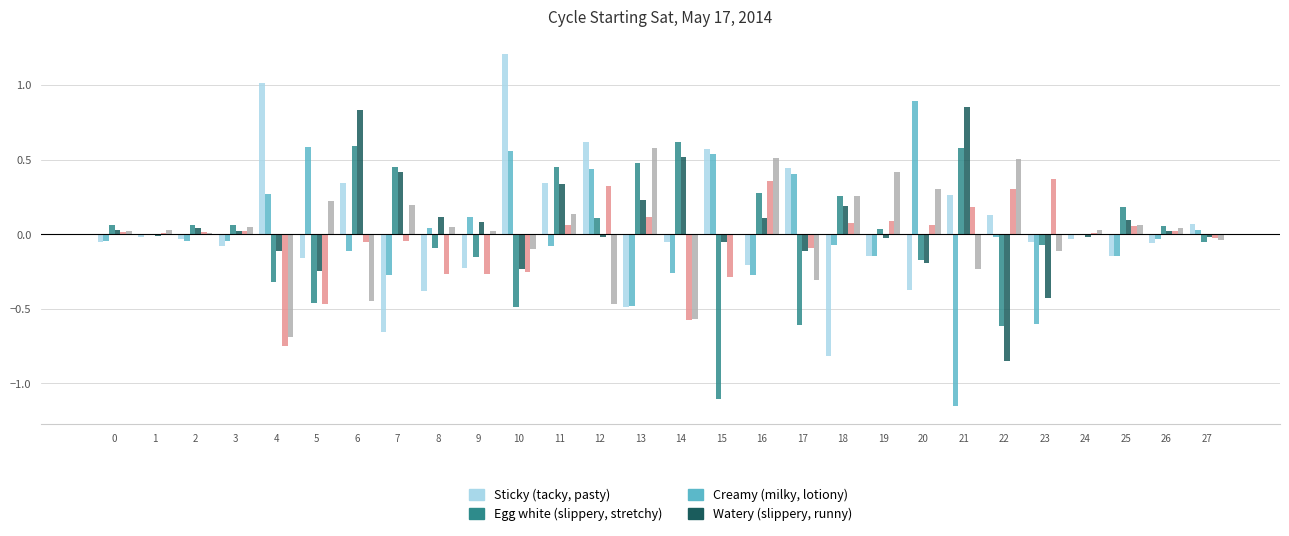

Which label corresponds to the largest value in the chart?

10